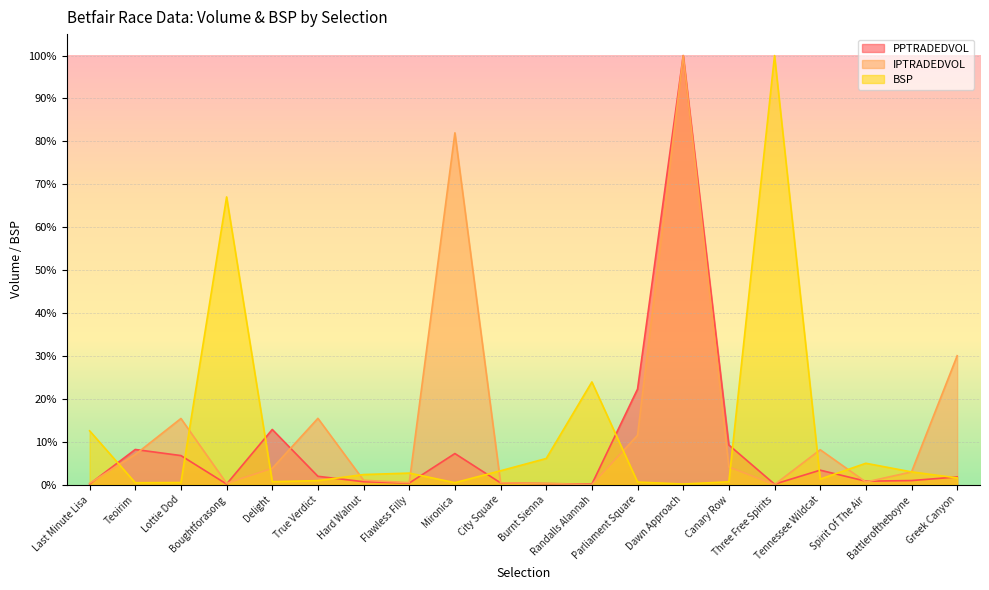

Reading left to right, transcribe all the data shown in this chart.

PPTRADEDVOL: 0.2	8.2	6.8	0.2	12.9	2.0	0.7	0.4	7.3	0.4	0.3	0.1	22.3	100.0	9.3	0.1	3.4	0.8	1.0	1.8
IPTRADEDVOL: 0.3	7.0	15.4	0.3	3.8	15.5	1.0	0.5	82.0	0.5	0.3	0.0	11.5	100.0	4.1	0.0	8.2	0.6	3.0	30.1
BSP: 12.6	0.5	0.5	67.1	0.7	1.0	2.4	2.7	0.5	3.3	6.1	24.0	0.6	0.2	0.7	100.0	1.3	5.0	3.0	1.6